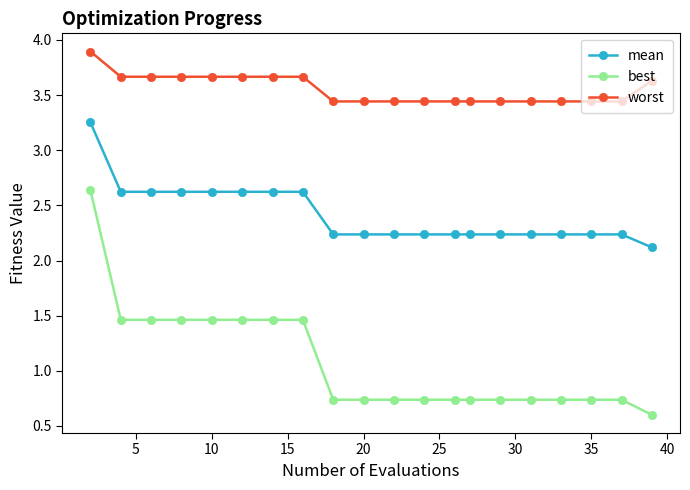

Which series has the largest range (max minus min)?

best